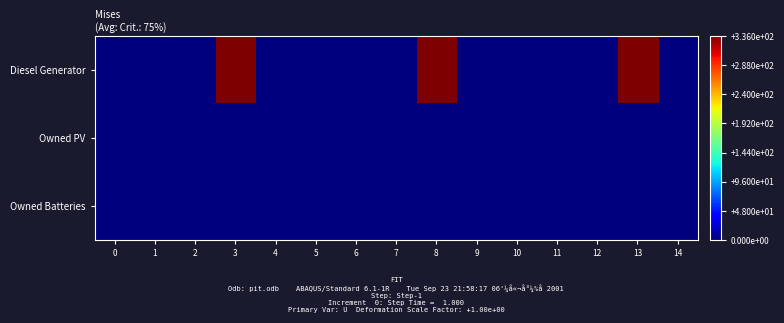

Which series has the largest range (max minus min)?

Diesel Generator